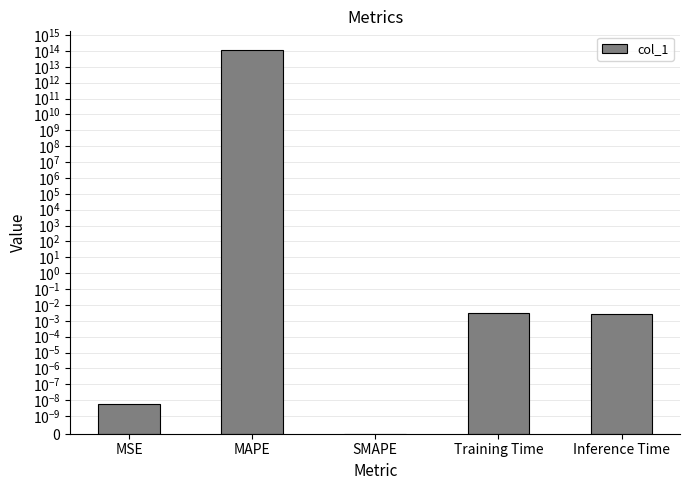

What is the label of the 3rd bar from the left?

SMAPE